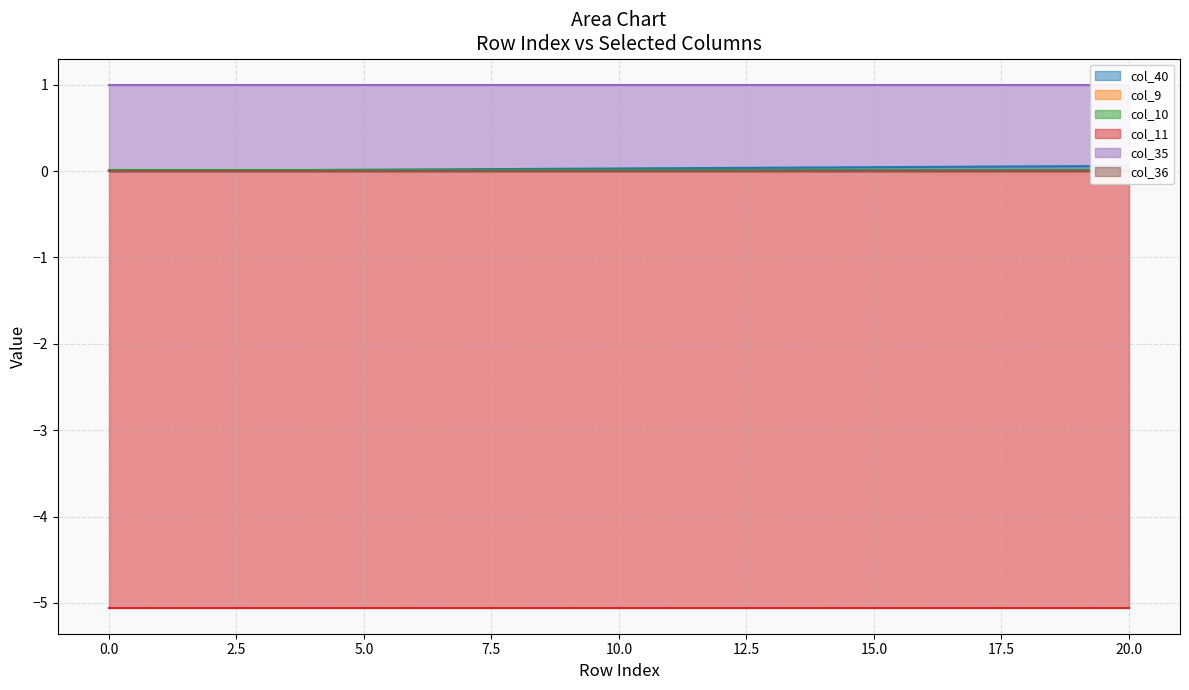

Does the chart have visible grid lines?

Yes